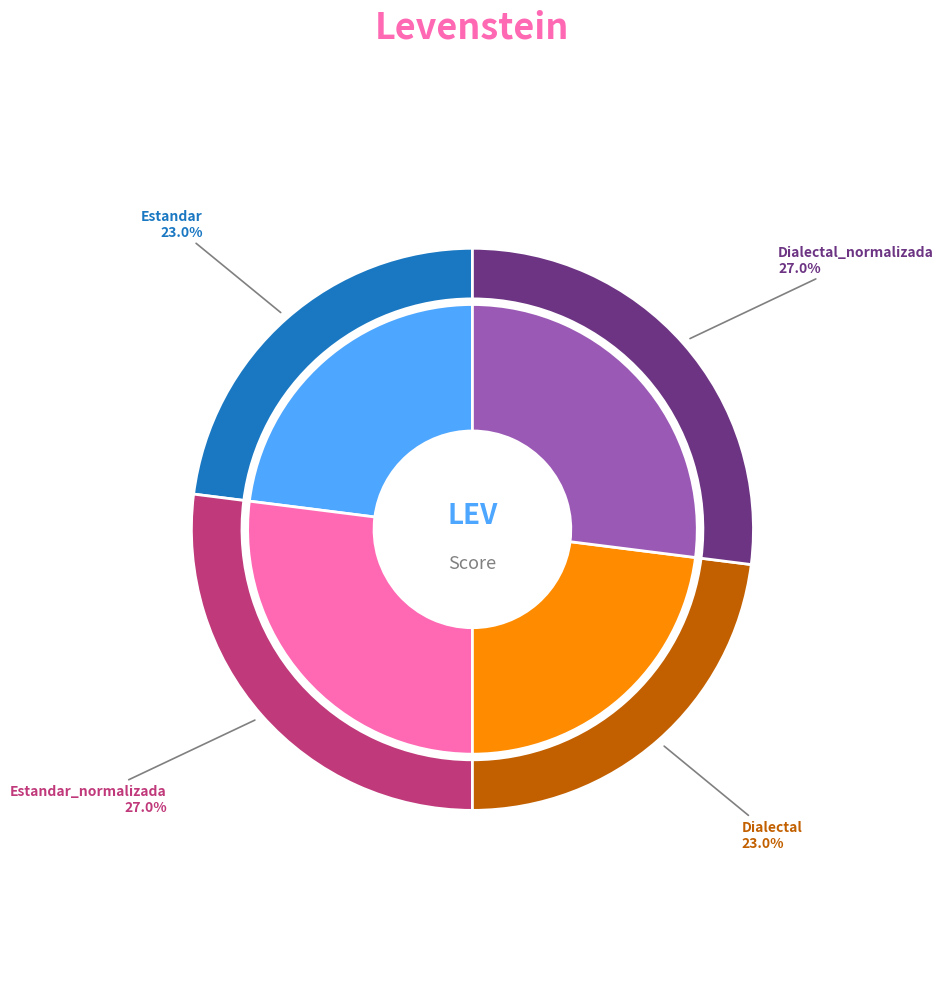

To the nearest percent, what is the combined percentage of Dialectal_normalizada and Estandar_normalizada?

54%